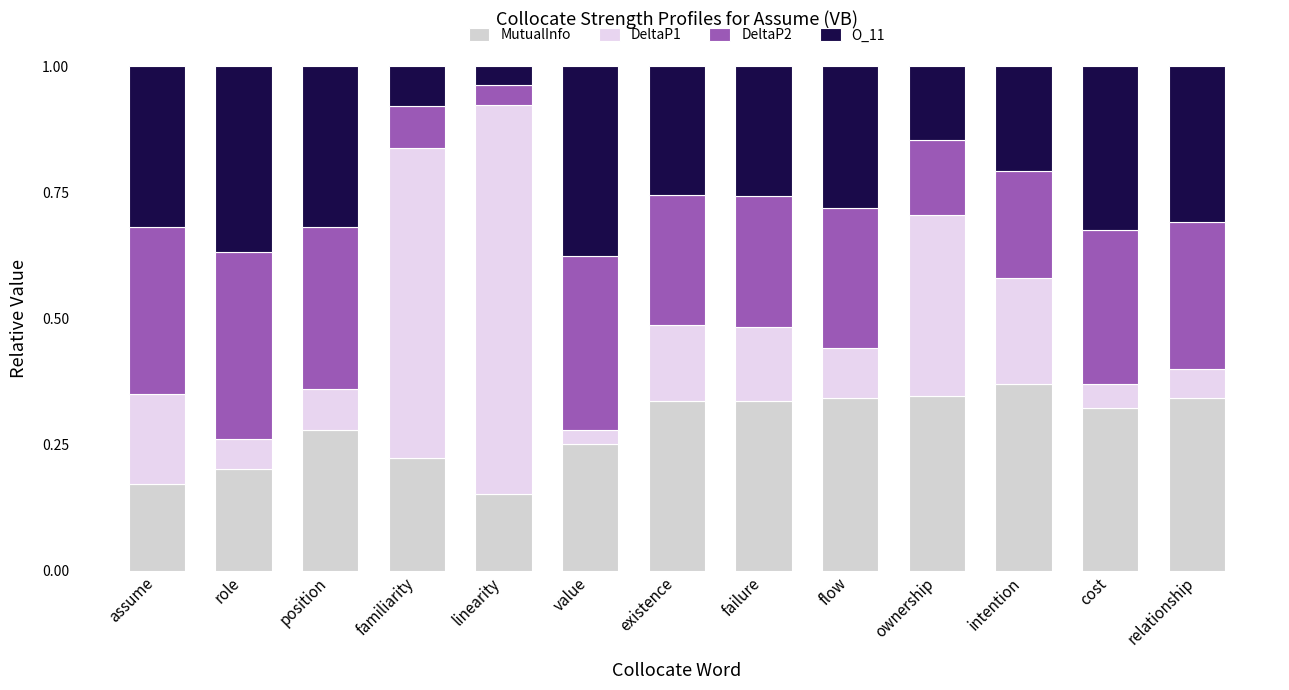

Does the chart contain any negative values?

No